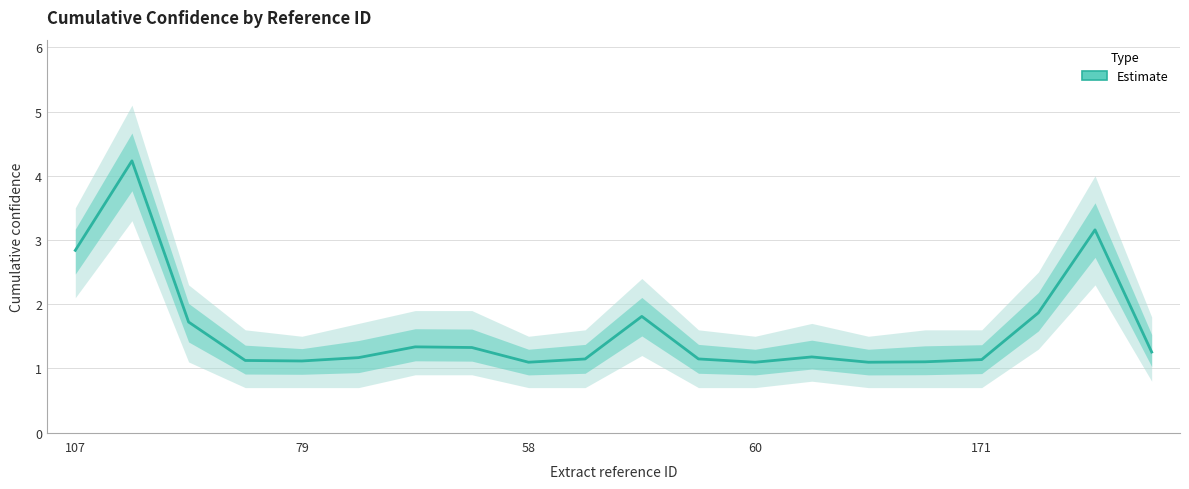

Between 79 and 7, which is larger?

79